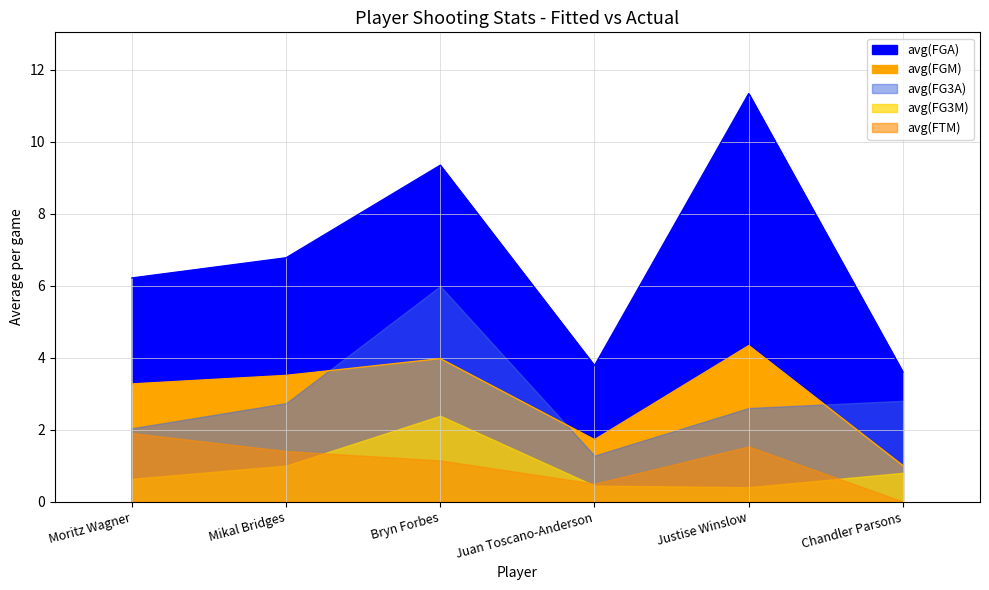

True or false: avg(FTM) has a value of 0.0 at Chandler Parsons.

True